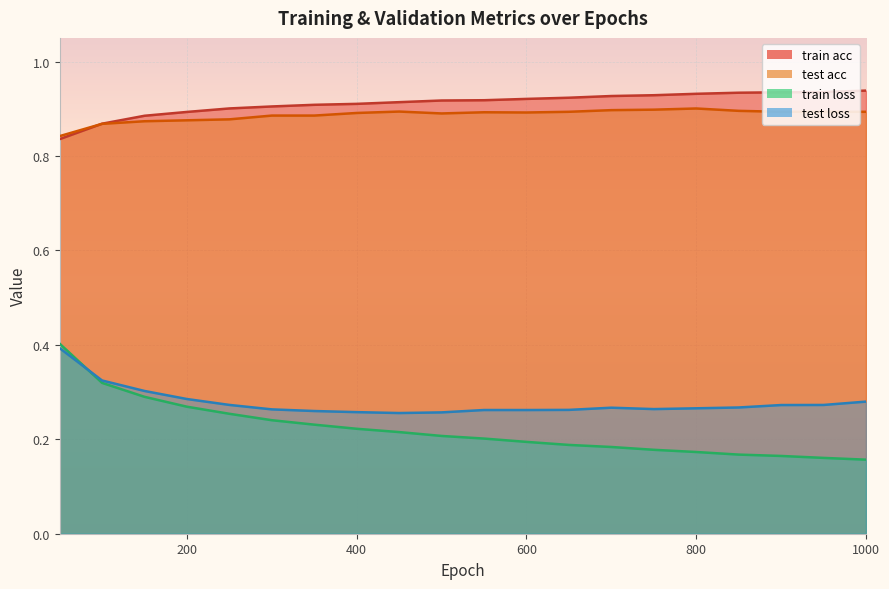

What is the value of the test acc point at the 15th from the left?

0.9